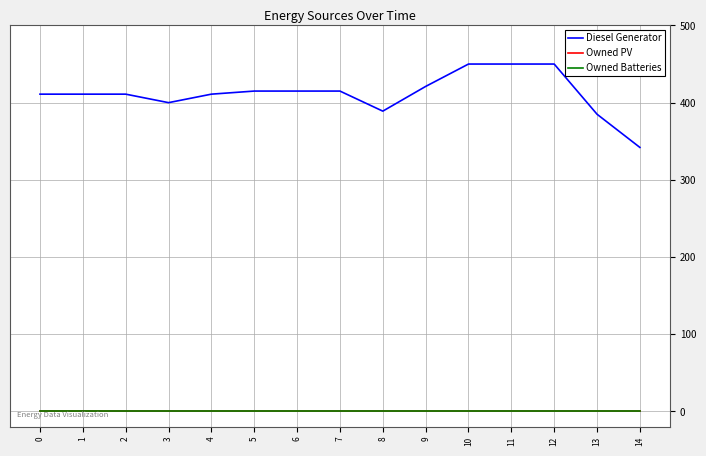

Rank the series at 3 from lowest to highest value.

Owned PV, Owned Batteries, Diesel Generator